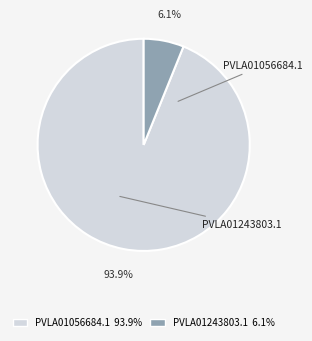

What portion of the pie excludes PVLA01243803.1?

93.9%